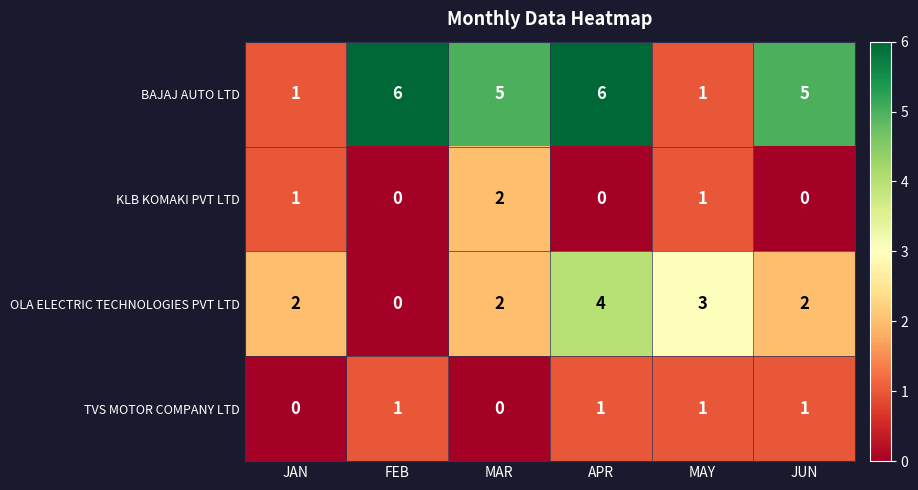

Is it true that TVS MOTOR COMPANY LTD equals 1 at APR?

True